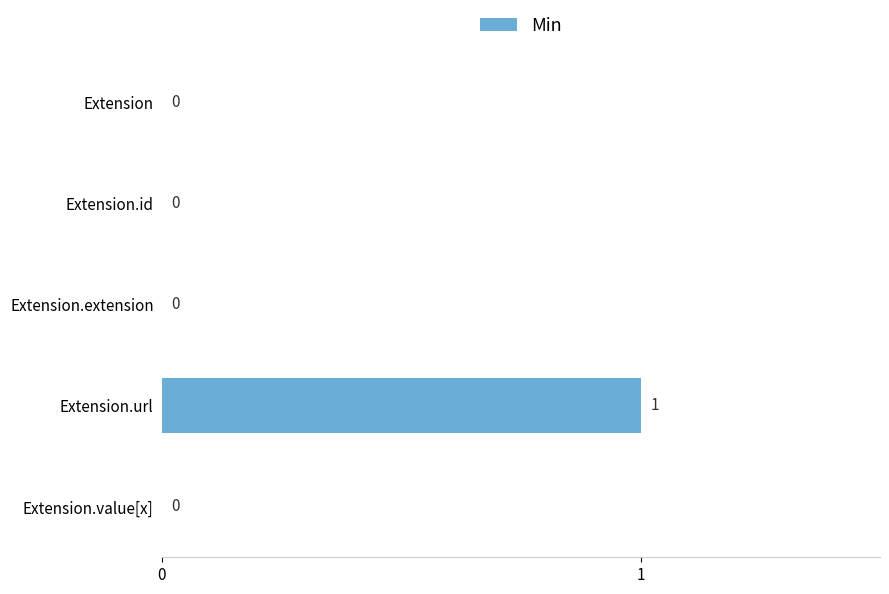

The value at Extension.extension is 0. True or false?

True